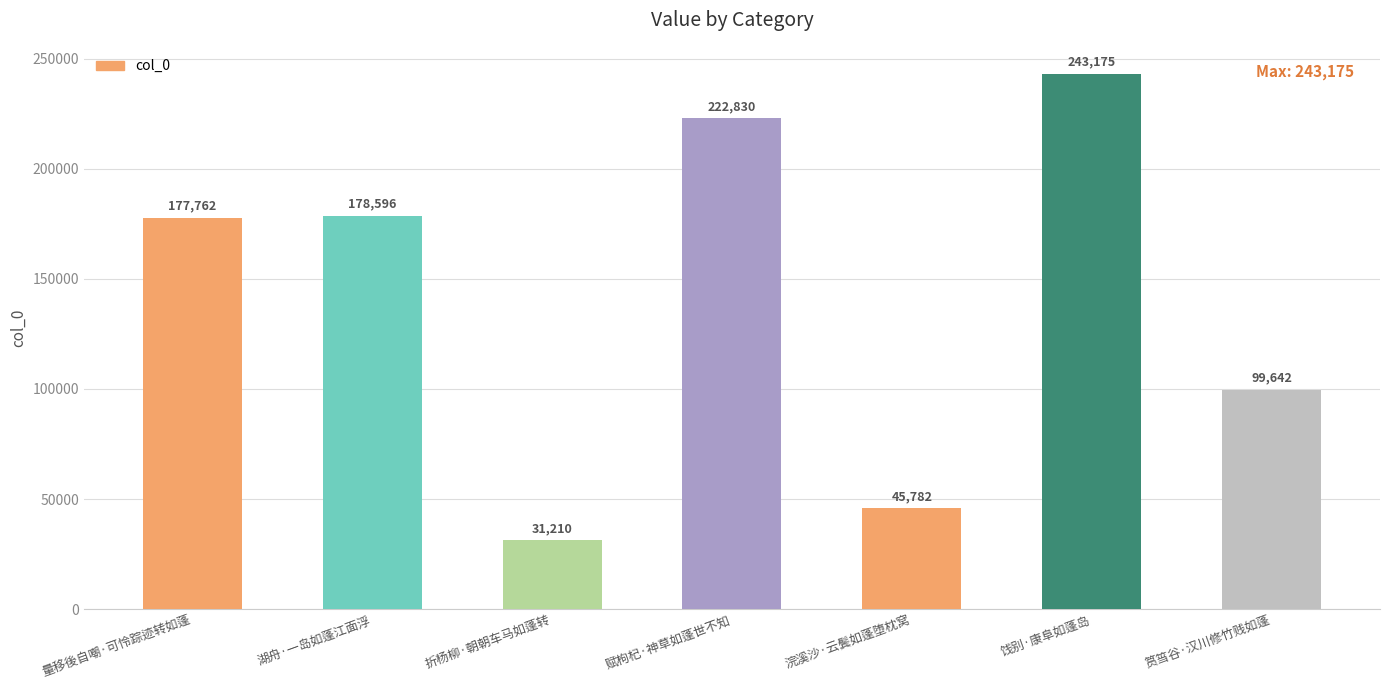

What is the maximum value shown in the chart?

243175